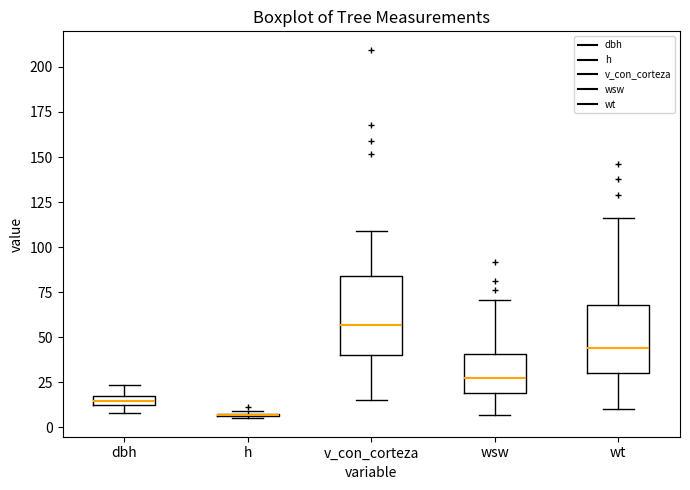

Which box is the tallest, from its lower edge to its upper edge?

v_con_corteza